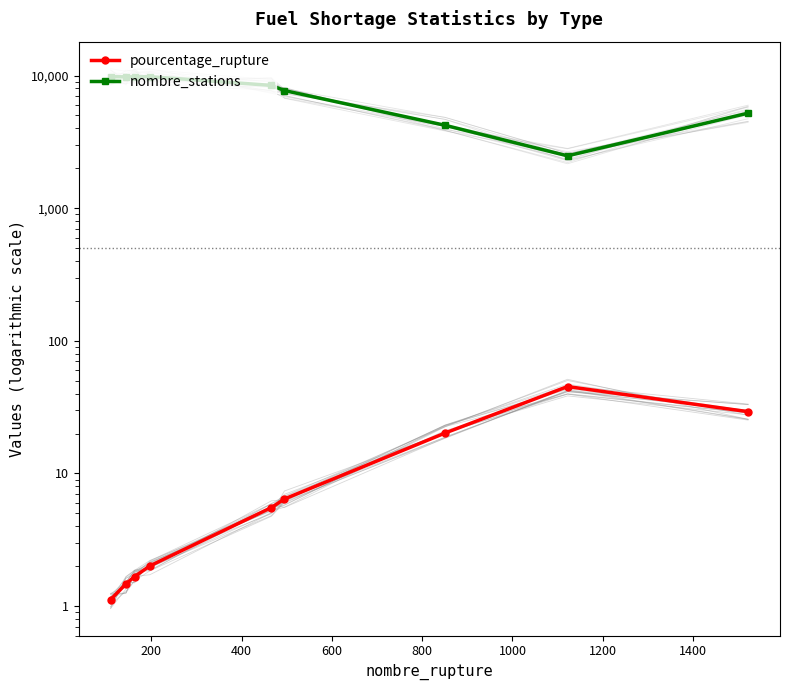

How many values in the nombre_stations series are below 8429?

4